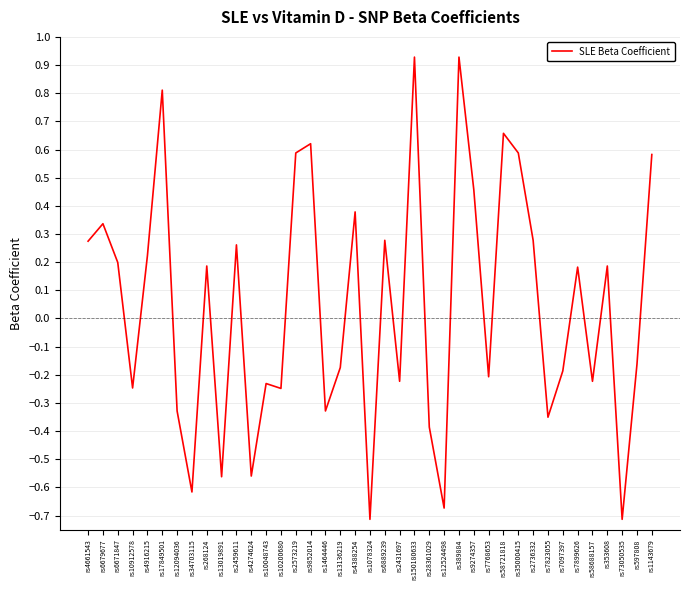

The chart shows a value of -0.1 at rs34703115. True or false?

False